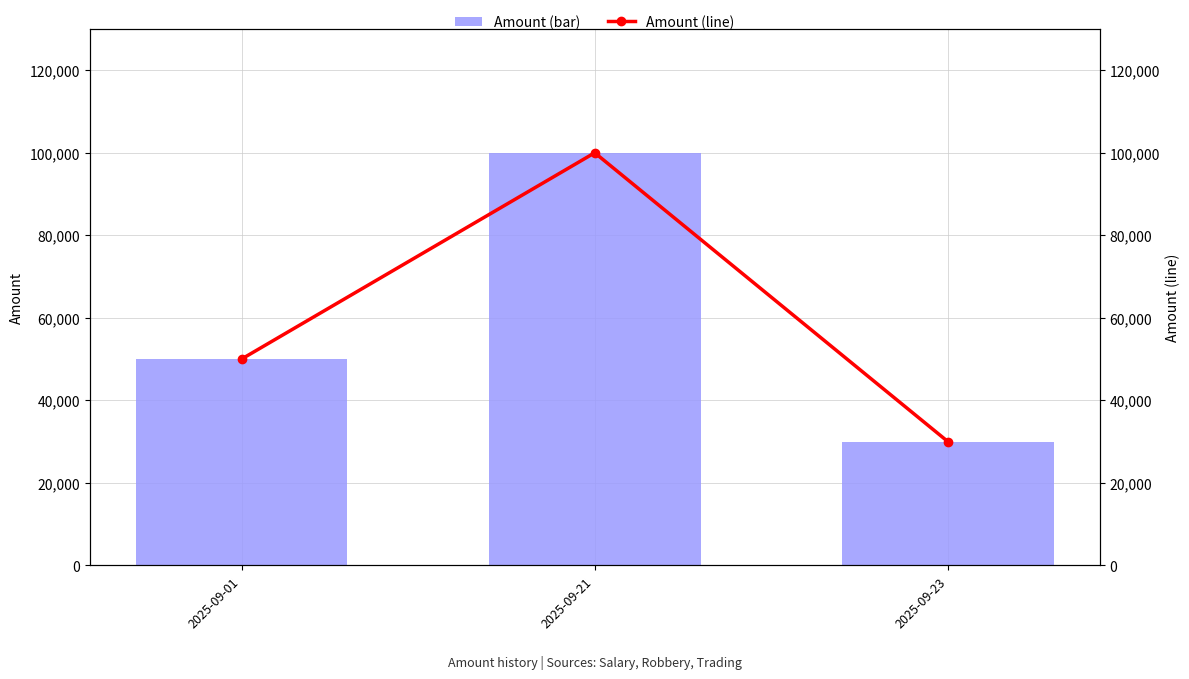

Does the chart contain stacked bars?

No